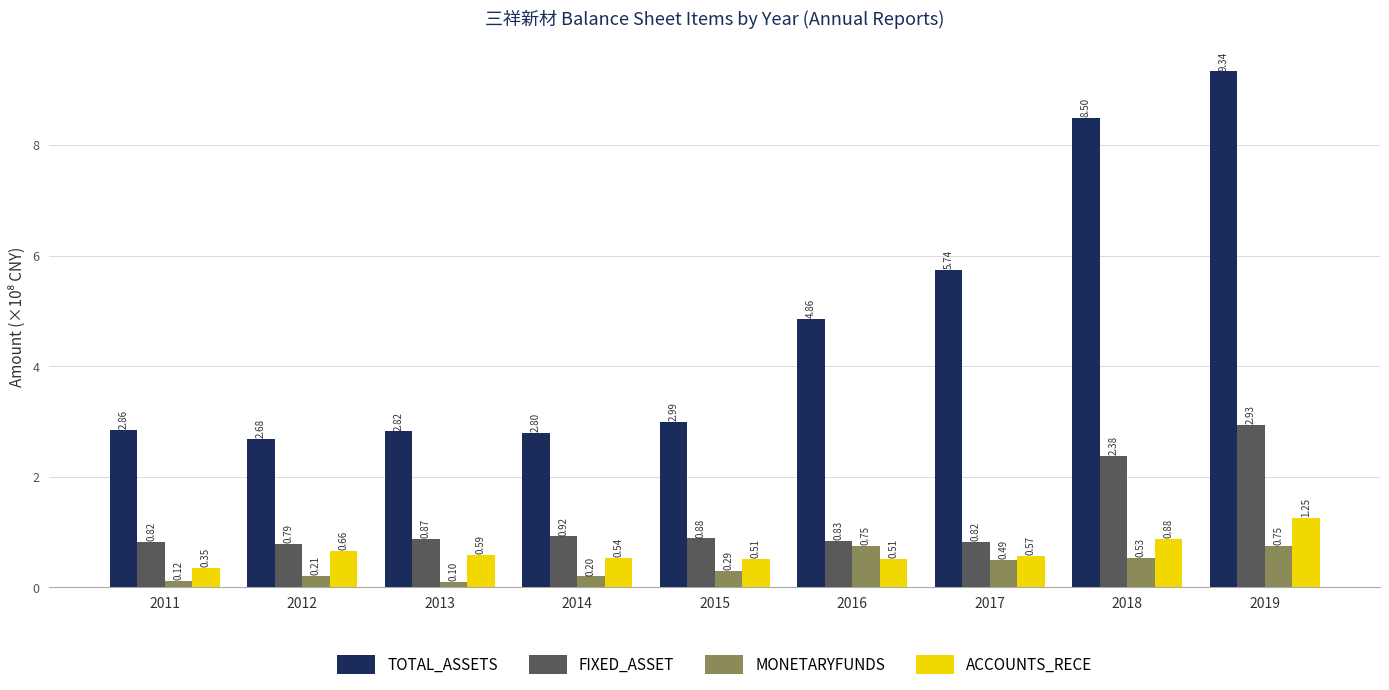

At how many categories does at least one series exceed 3?

4